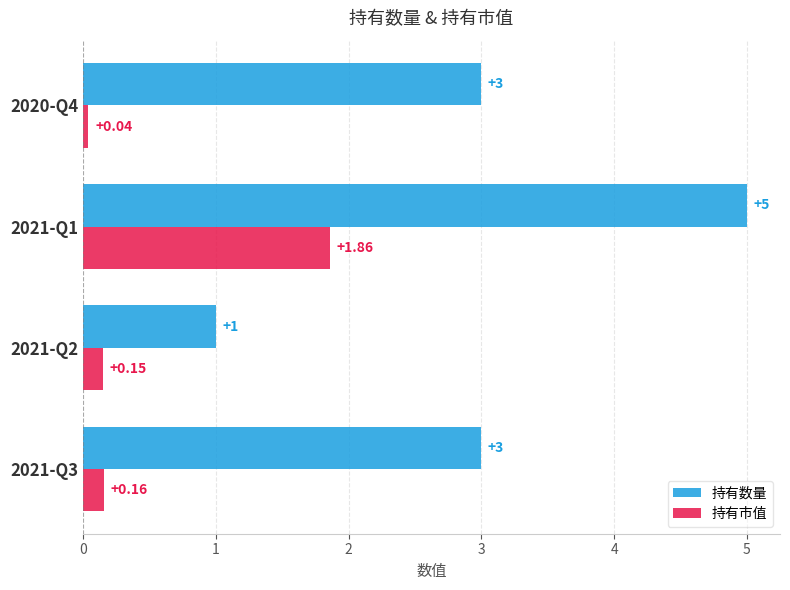

At which category is the sum across all series the highest?

2021-Q1